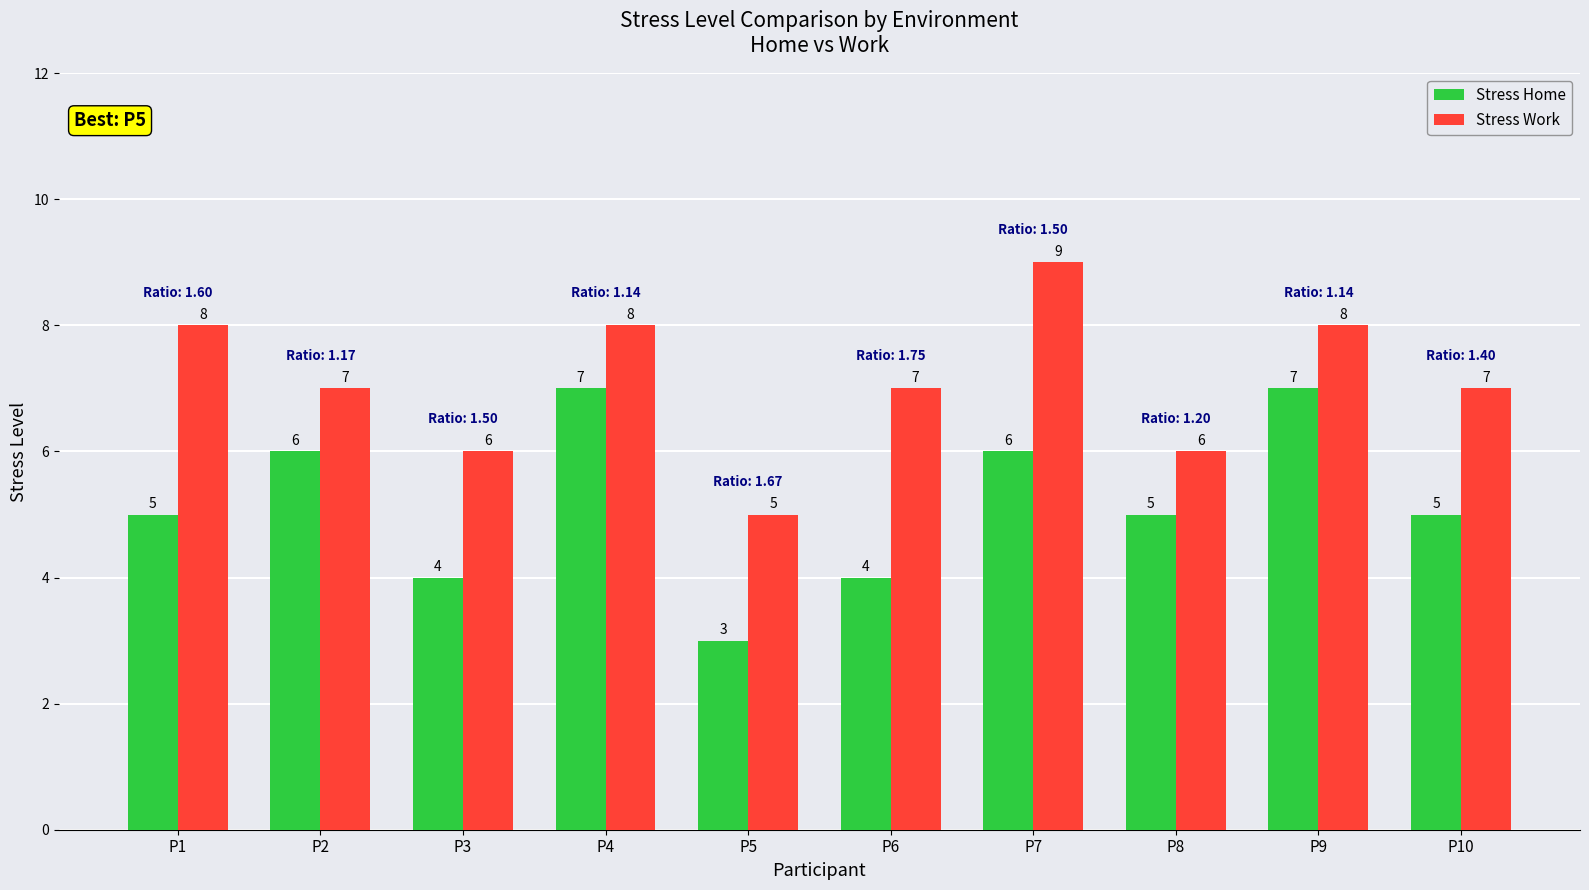

How many Stress Work values are between 6 and 8?

8